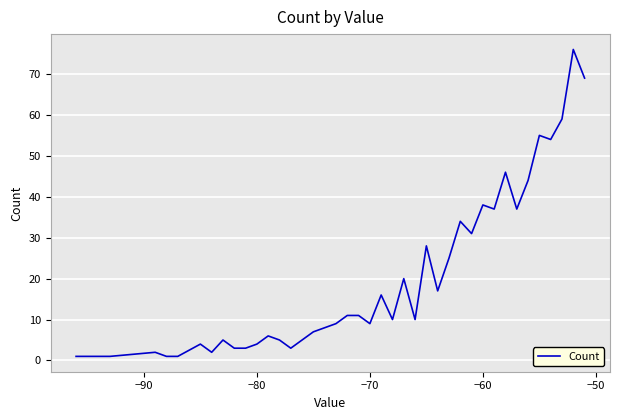

What is the greatest value displayed?

76